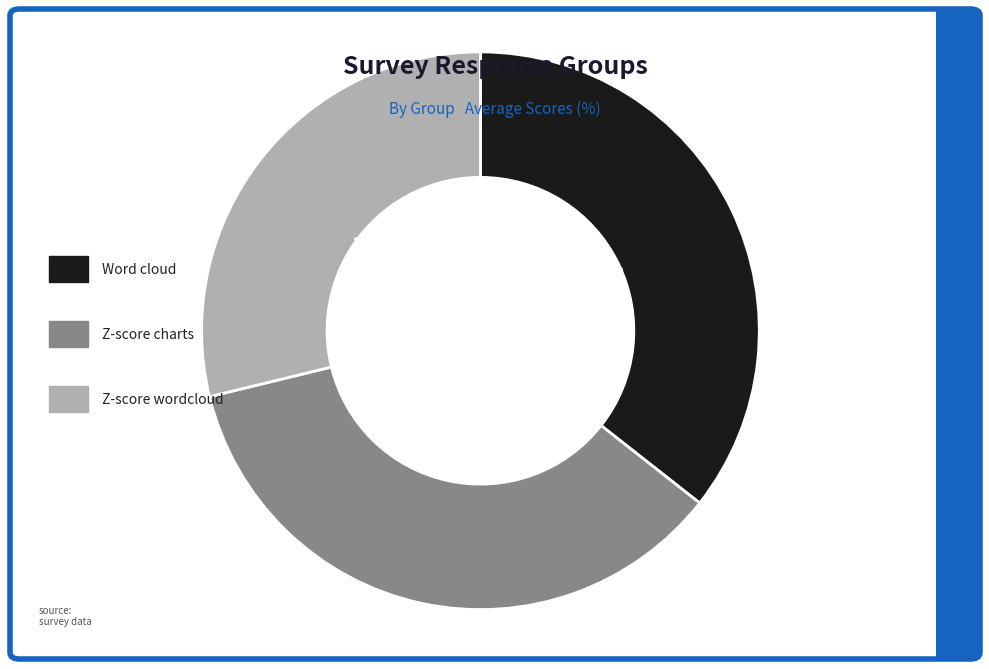

To the nearest percent, what is the average slice percentage?

33%